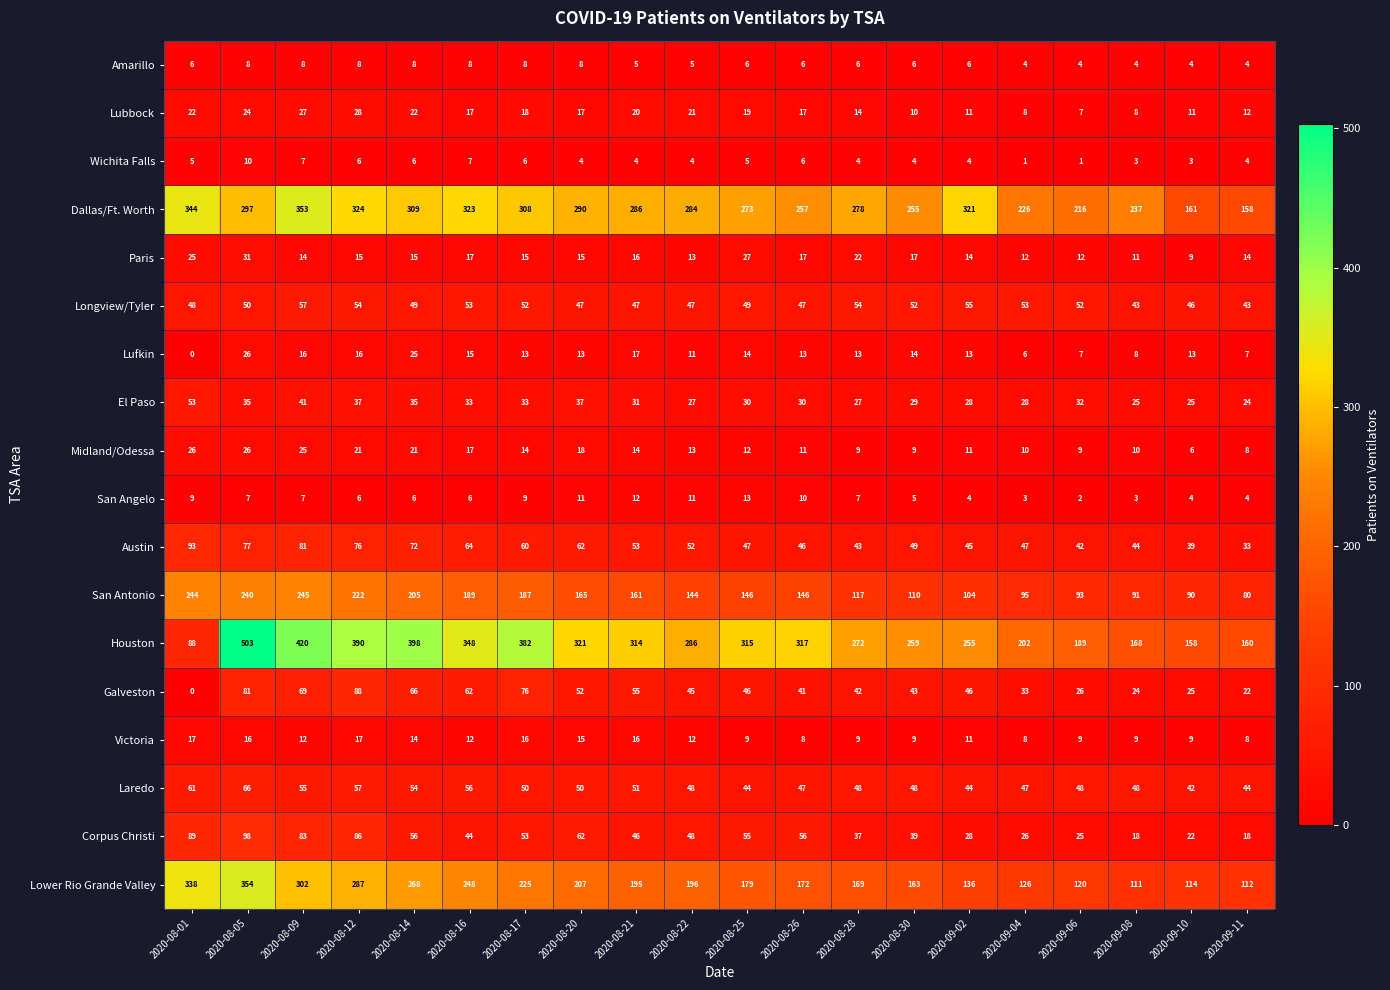

True or false: Corpus Christi has a value of 12 at 2020-08-25.

False